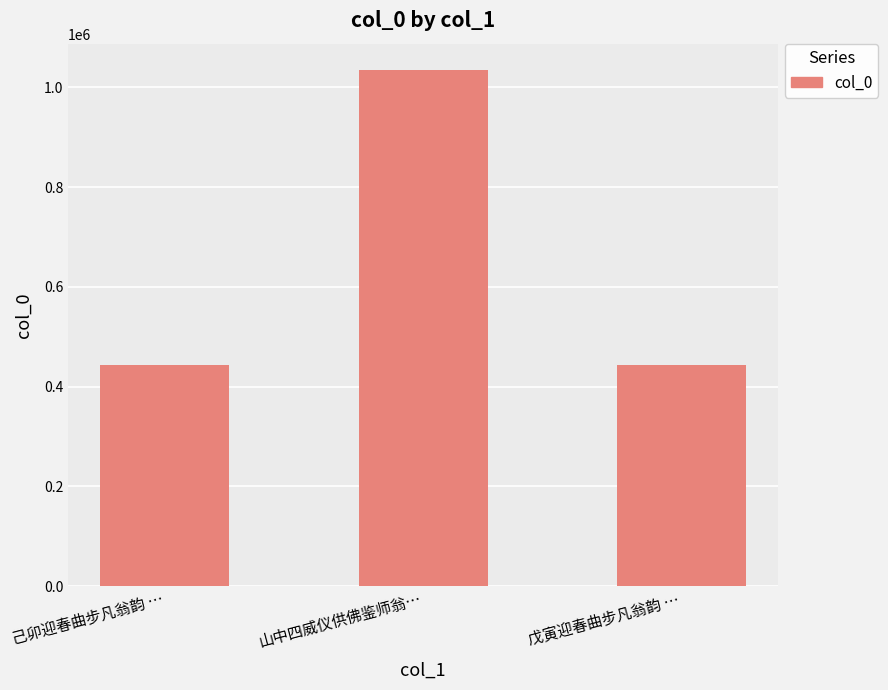

What is the label of the 1st bar from the right?

戊寅迎春曲步凡翁韵 …